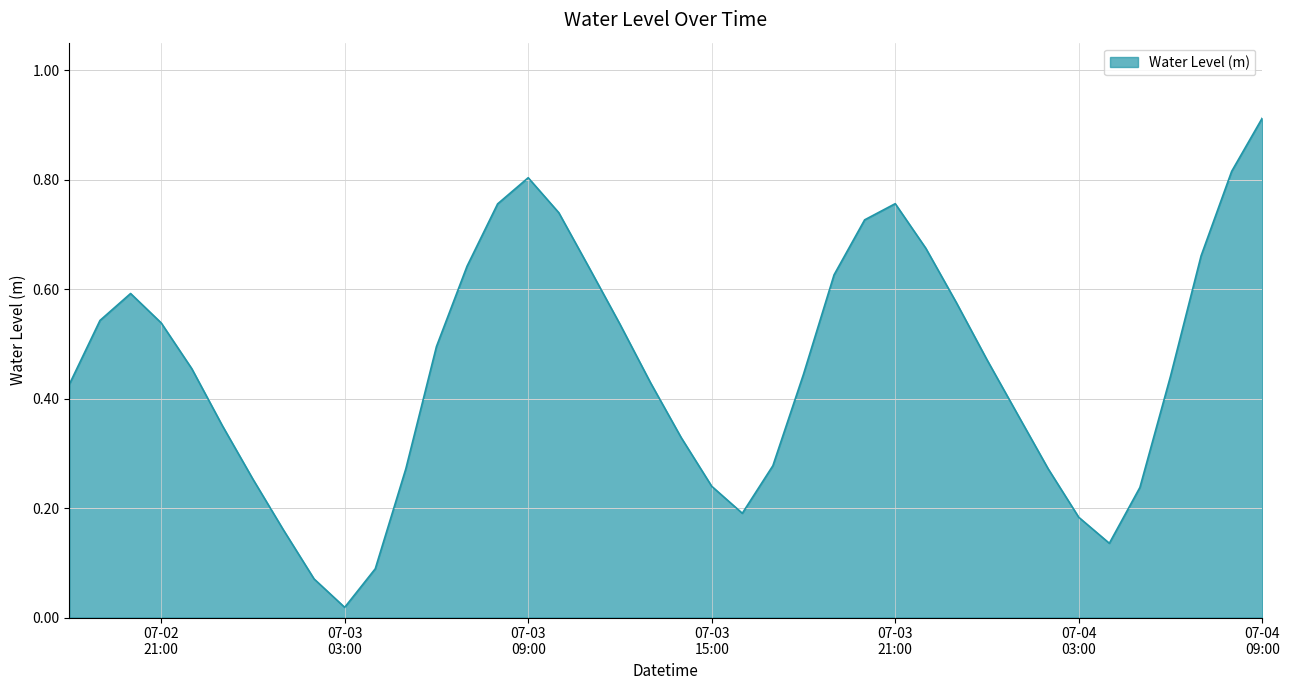

True or false: the data has more than 2 interior local peaks.

True